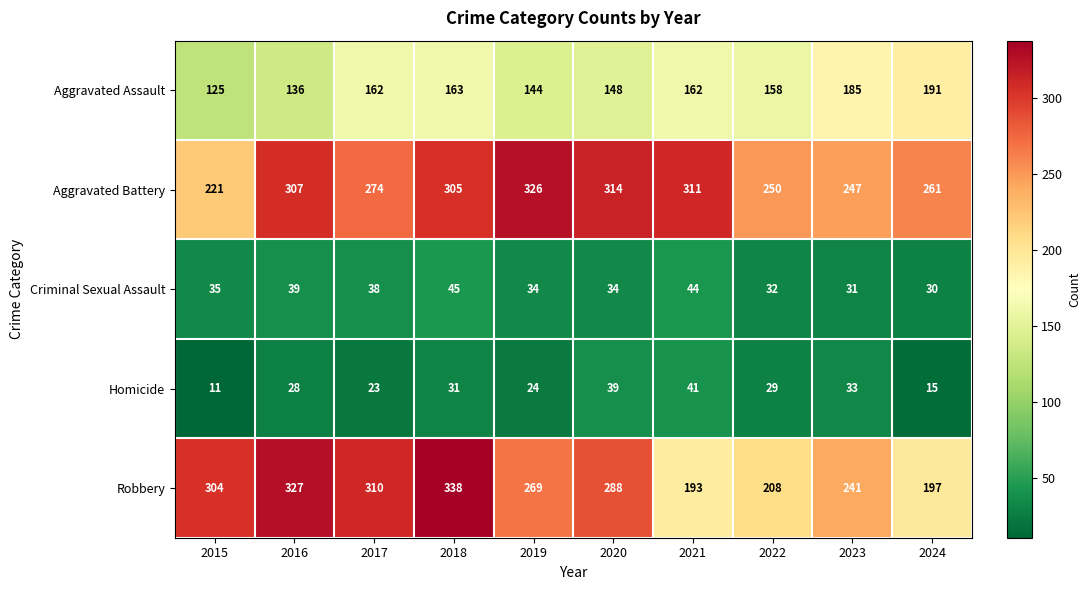

Is it true that Aggravated Battery equals 167 at 2017?

False